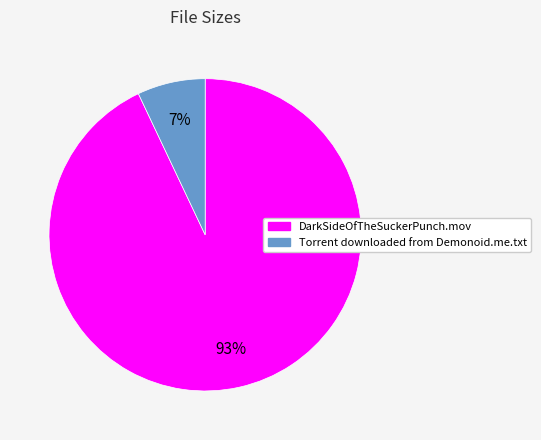

Approximately how many times larger is the value at Torrent downloaded from Demonoid.me.txt compared to DarkSideOfTheSuckerPunch.mov?

0.1